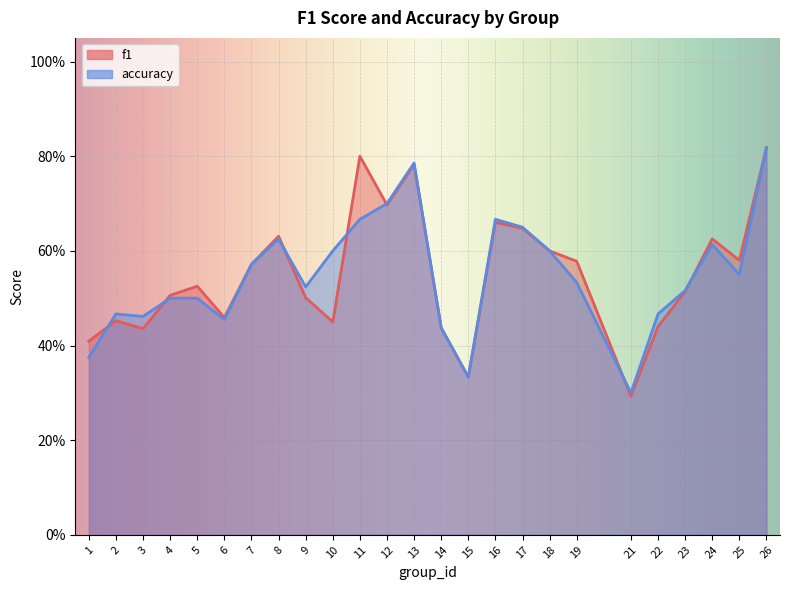

Read the accuracy value at 25.

0.6